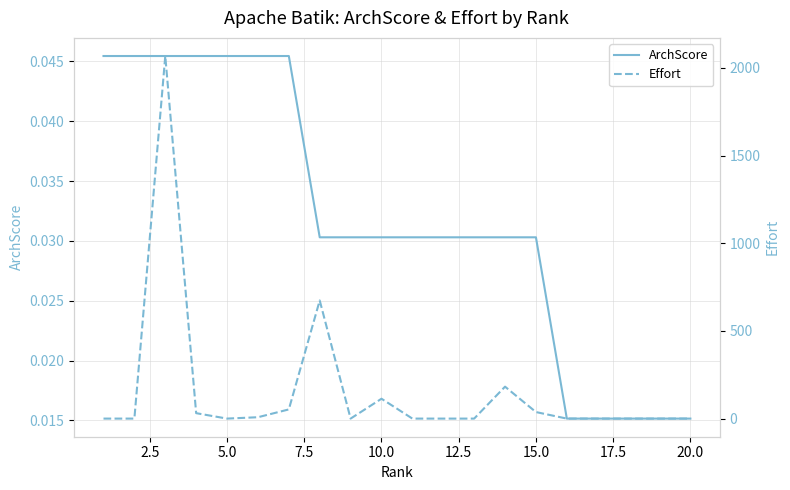

True or false: ArchScore has more than 1 points higher than both neighbors.

False